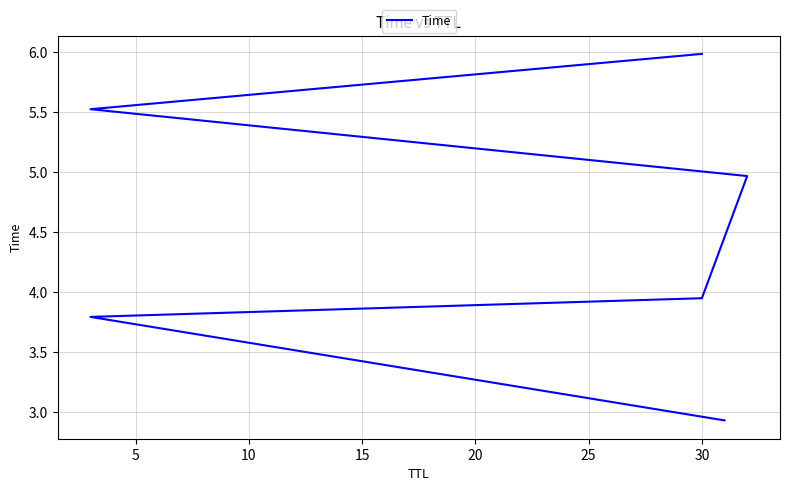

What is the average value?

4.5